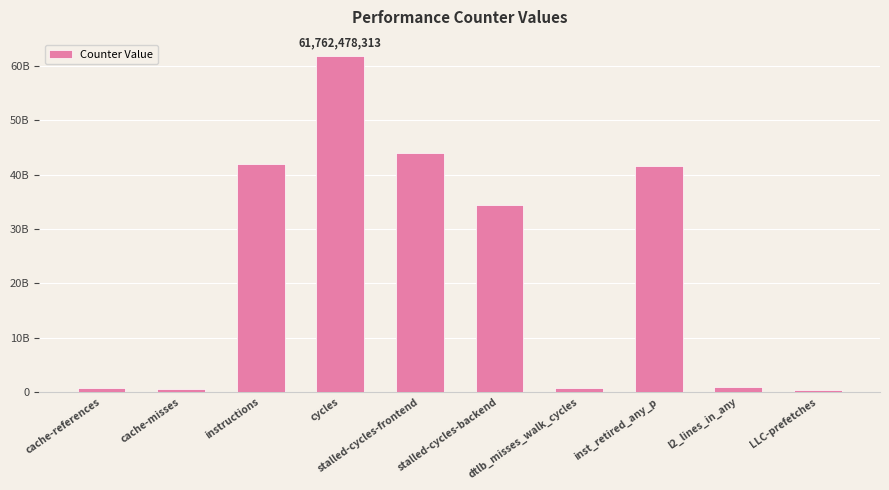

What is the difference between the values at stalled-cycles-frontend and instructions?

2009444186